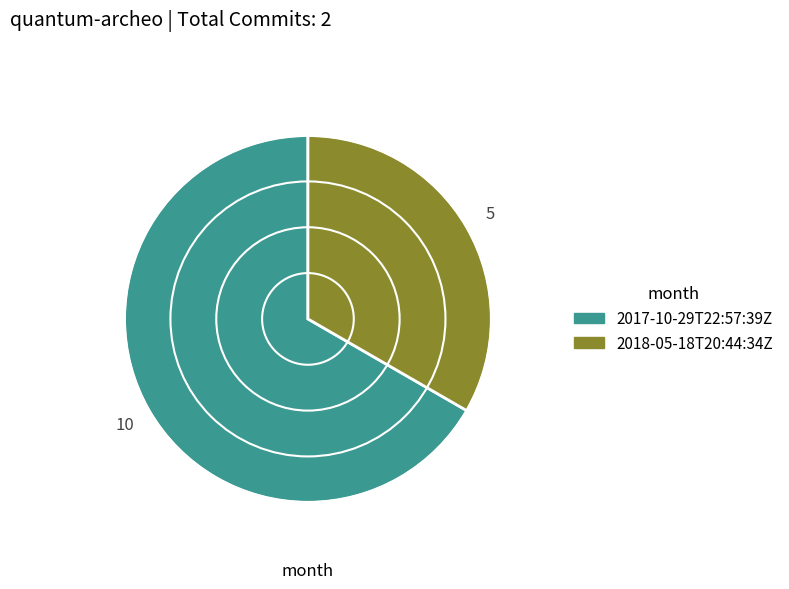

What is the majority slice?

2017-10-29T22:57:39Z